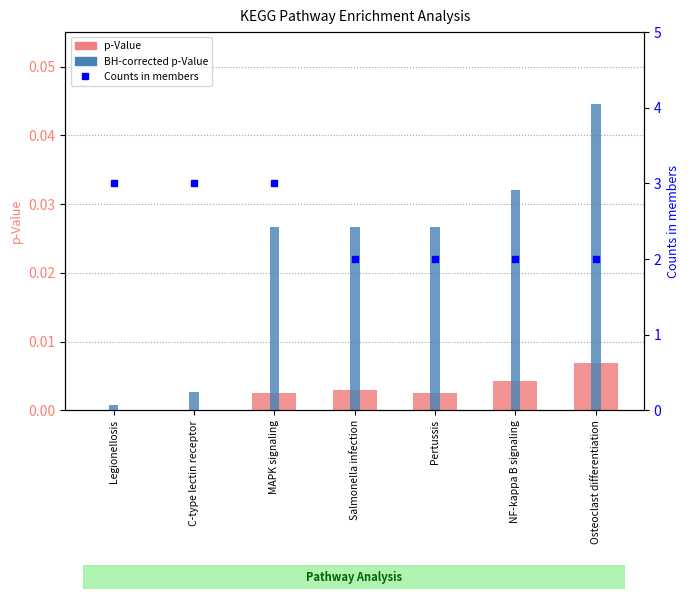

What is the spread (max minus min) of values at Pertussis?

2.0